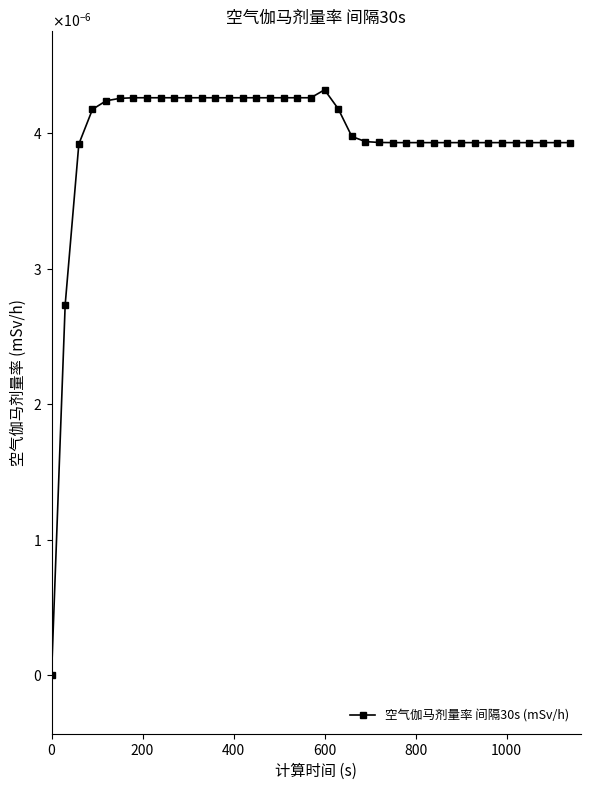

Does the chart have visible grid lines?

No